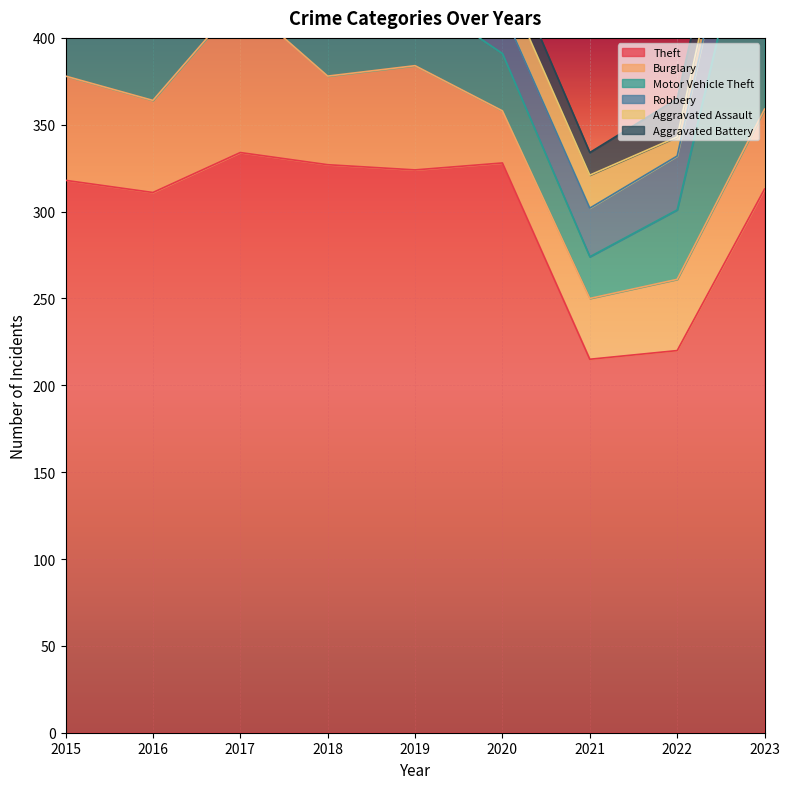

True or false: Burglary has a value of 41 at 2022.

True